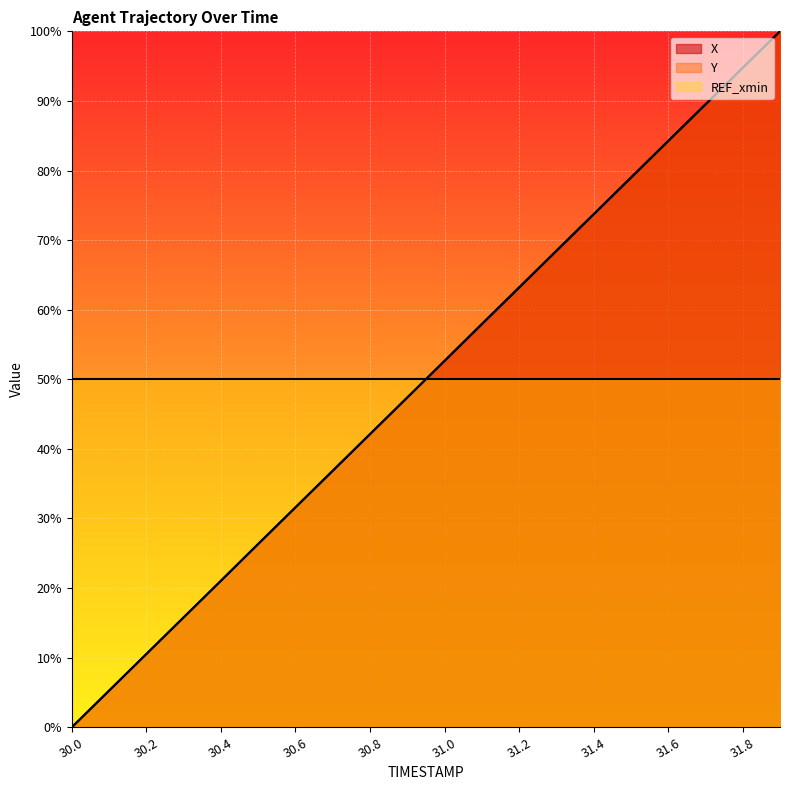

How many times do Y and X cross each other?

2